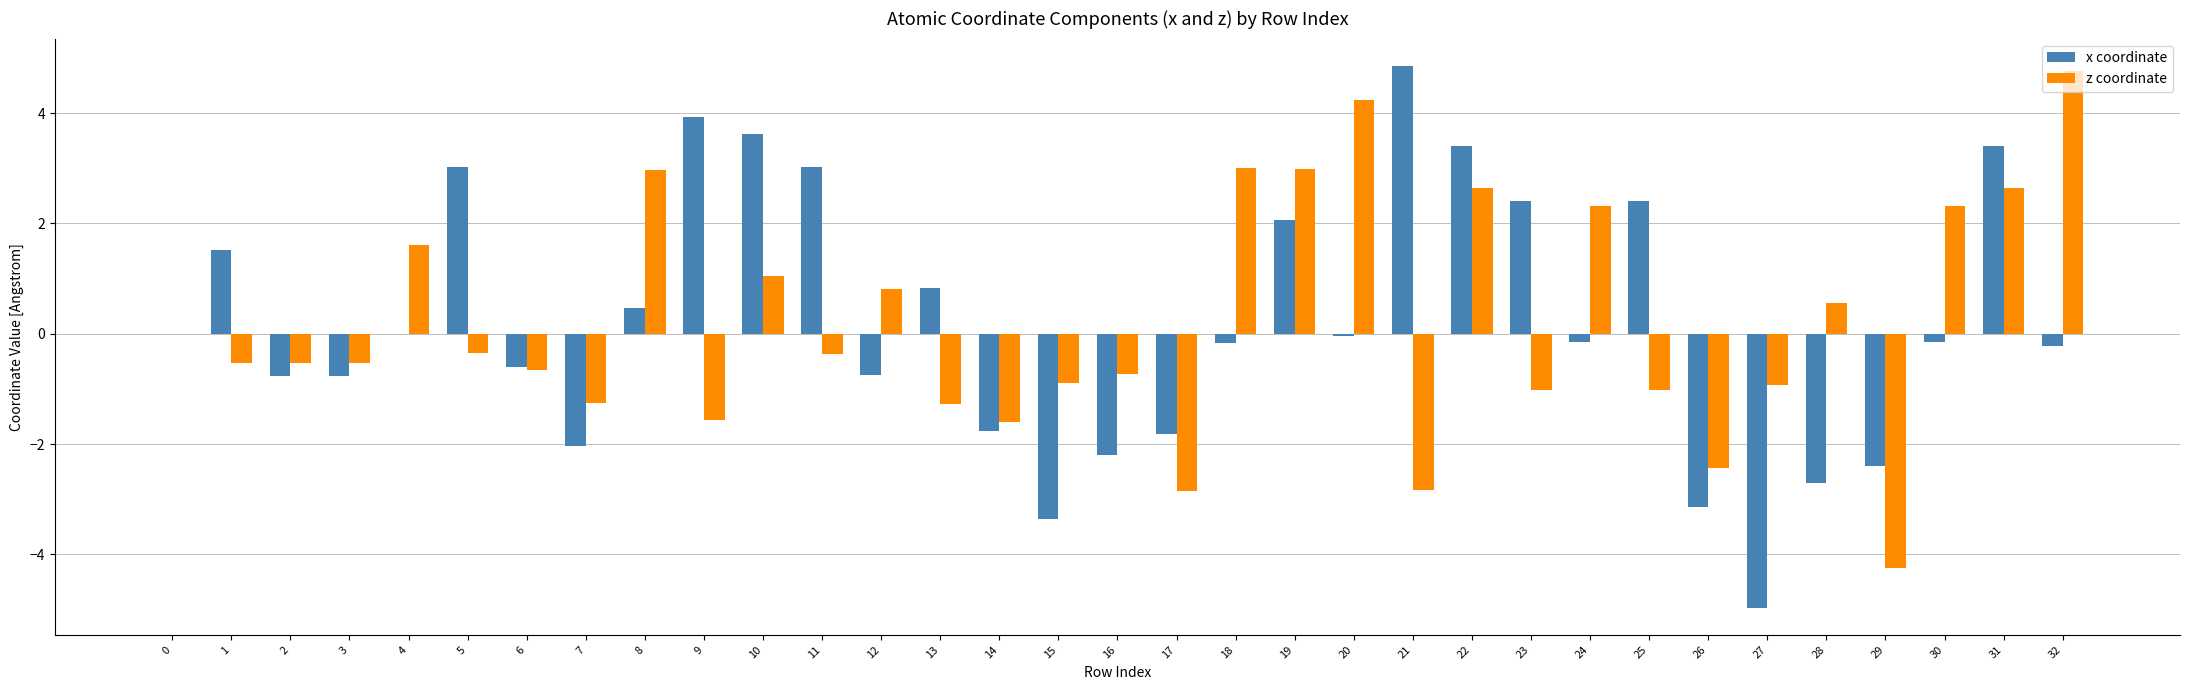

What is the total value across all series at 27?

-5.9